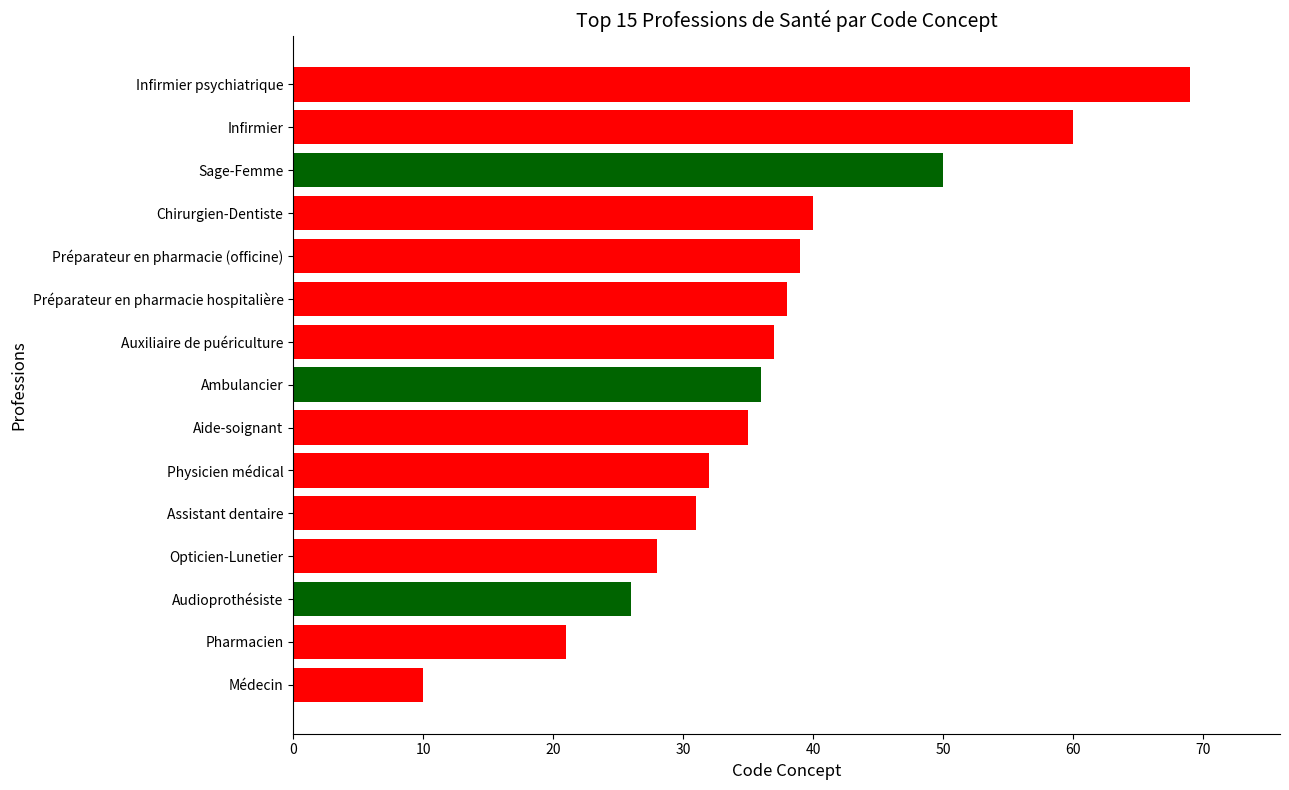

The chart shows a value of 67 at Préparateur en pharmacie (officine). True or false?

False